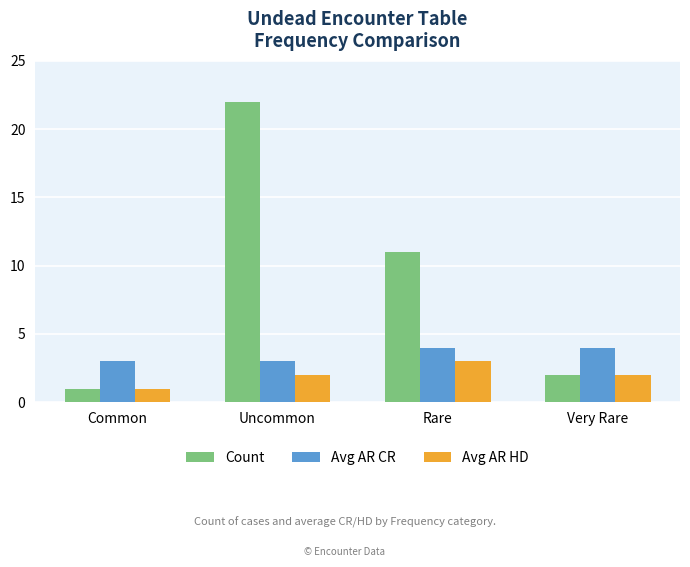

What is the value of the Avg AR CR bar at the 1st from the left?

3